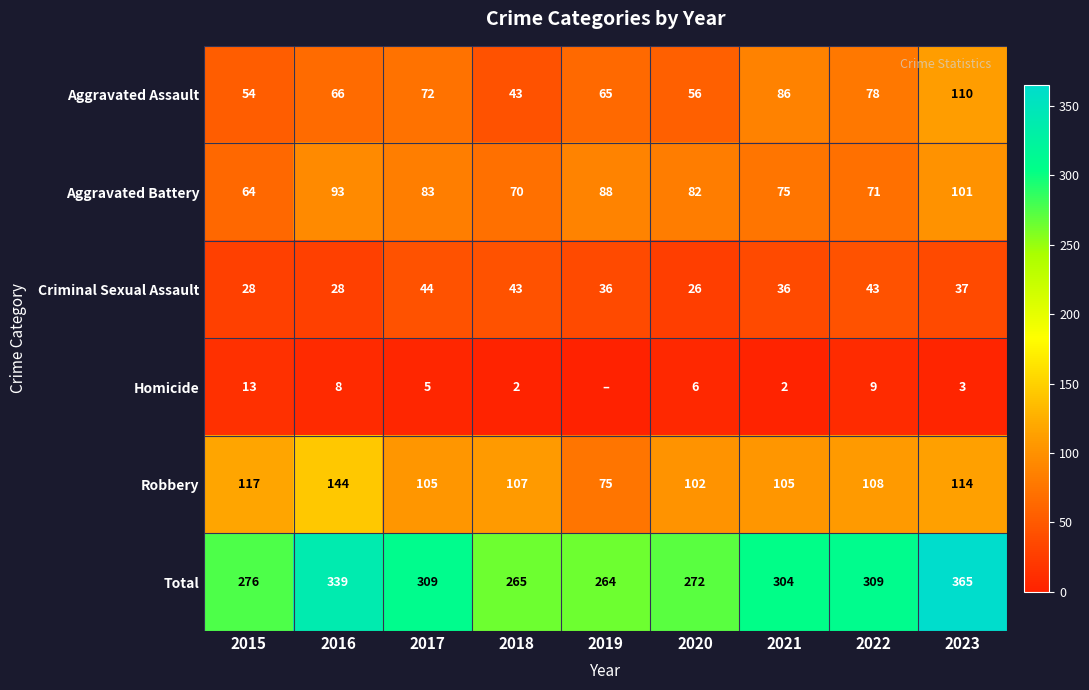

What is the sum of the Aggravated Battery values at 2022 and 2019?

159